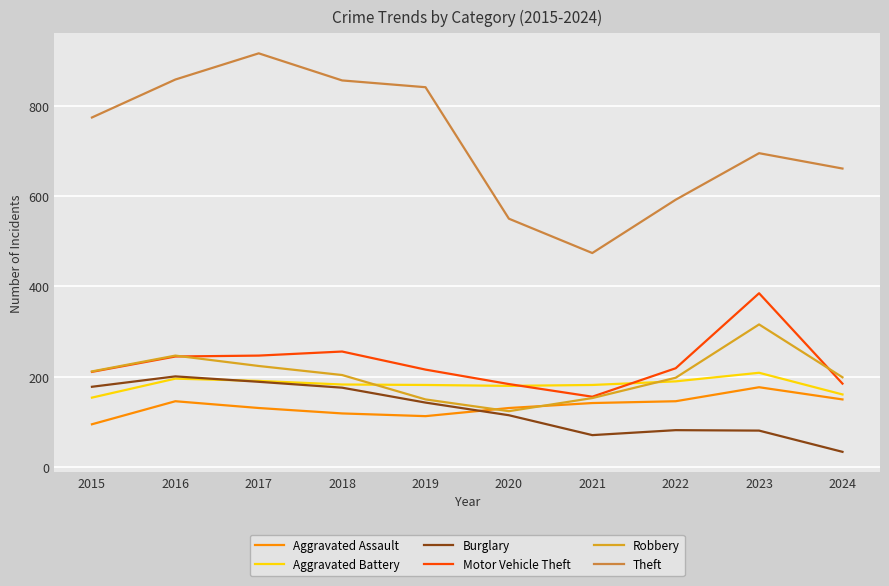

What is the sum of all Robbery values?

2027